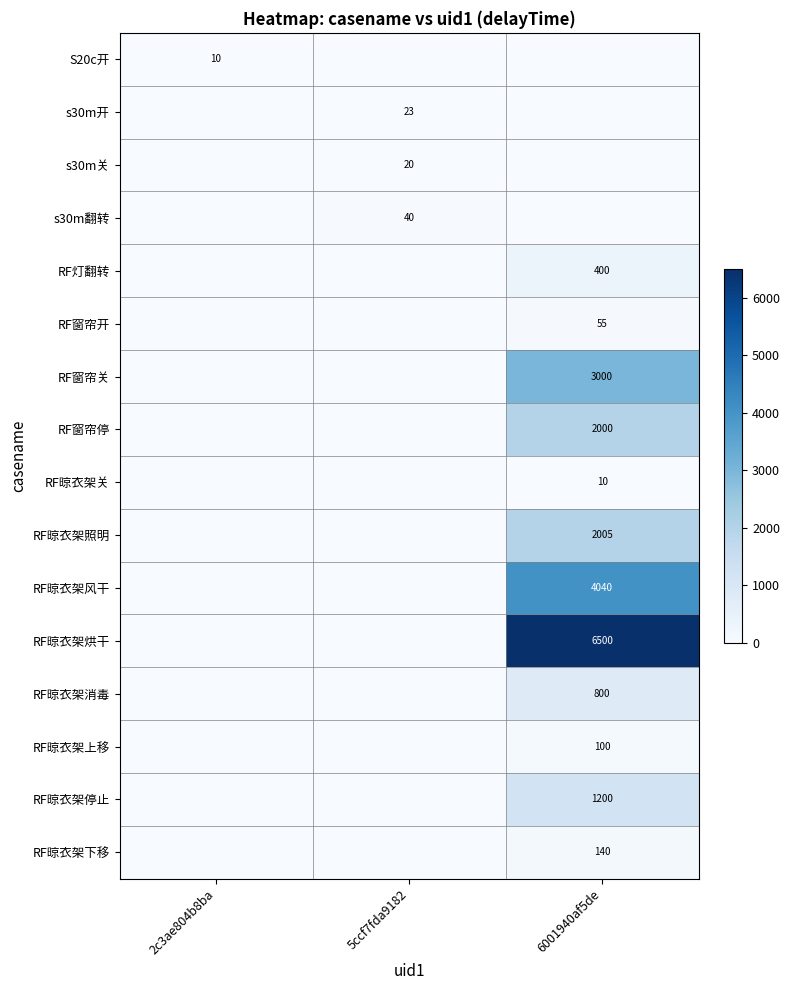

Is the value of RF晾衣架照明 at 6001940af5de greater than the value of s30m关 at 5ccf7fda9182?

Yes